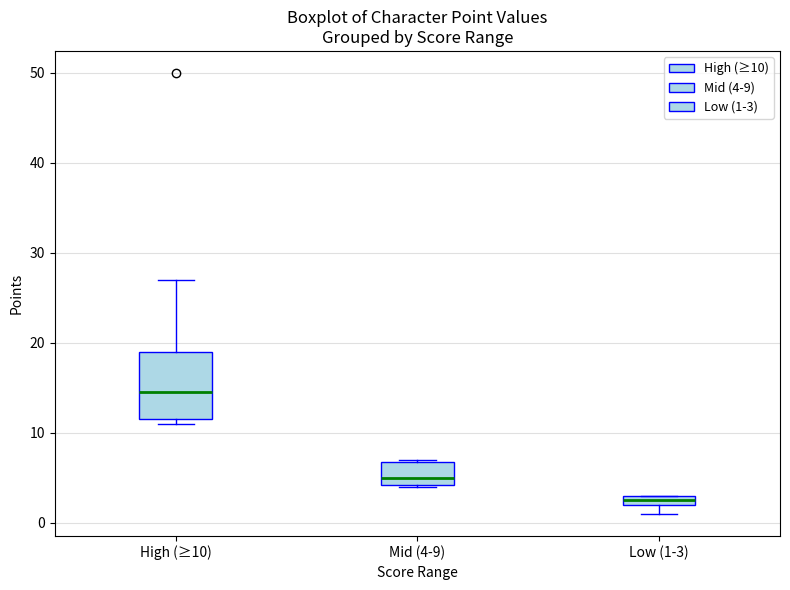

Where is the upper edge of the box for Mid (4-9) on the y-axis? The values are not printed on the chart, so give them approximately, as read against the axis.

7